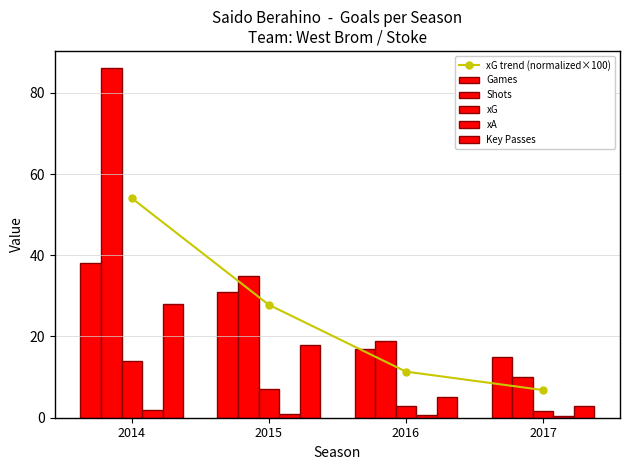

List the series in order of their peak value, highest first.

Shots, xG trend (normalized×100), Games, Key Passes, xG, xA